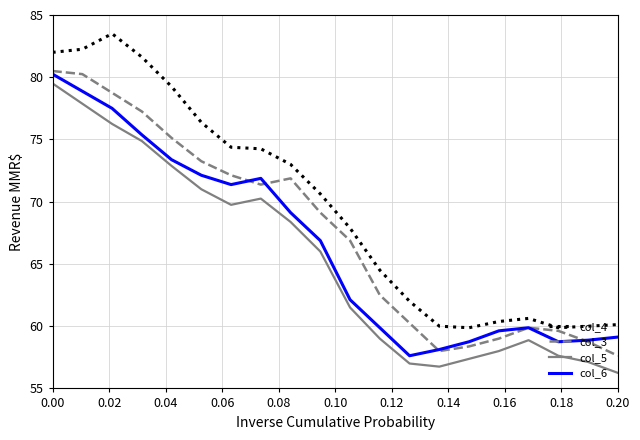

Which series has the largest range (max minus min)?

col_4